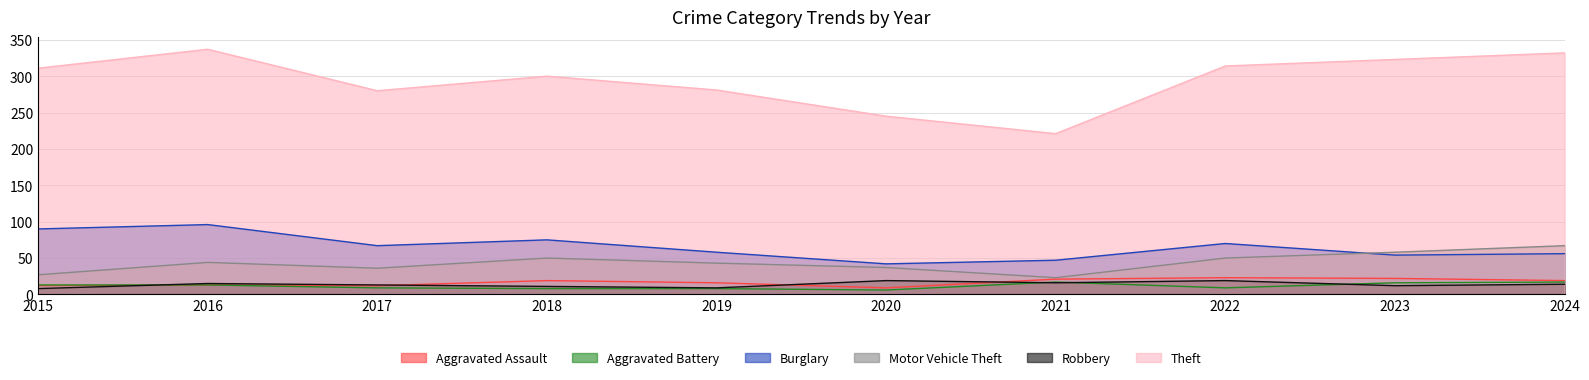

Reading left to right, what are all the values shown in this chart?

Aggravated Assault: 12	13	12	19	16	9	21	23	22	19
Aggravated Battery: 13	13	9	8	8	6	17	9	16	17
Burglary: 90	96	67	75	58	42	47	70	54	56
Motor Vehicle Theft: 27	44	36	50	43	37	23	50	58	67
Robbery: 8	15	13	11	9	19	16	19	12	14
Theft: 311	337	280	300	281	245	221	314	323	332